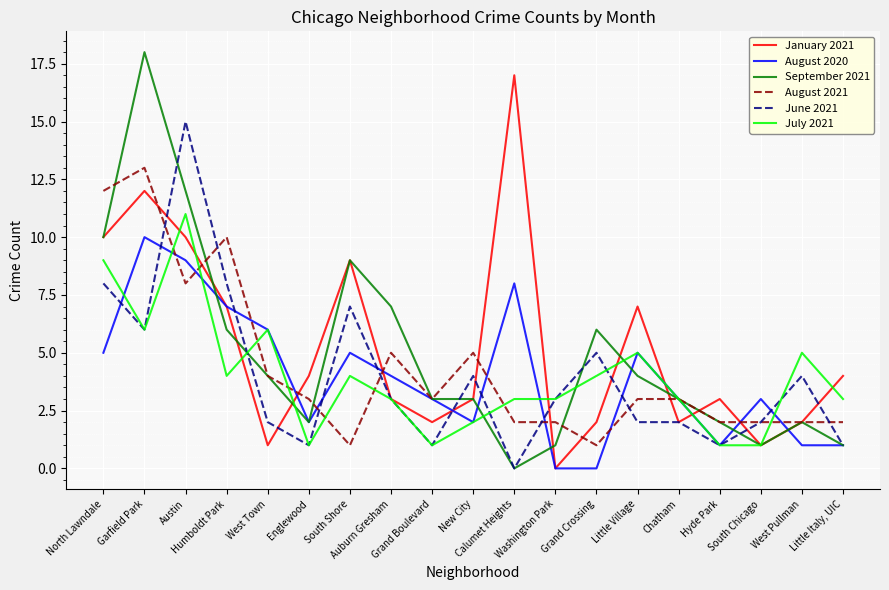

What position from the right is New City?

10